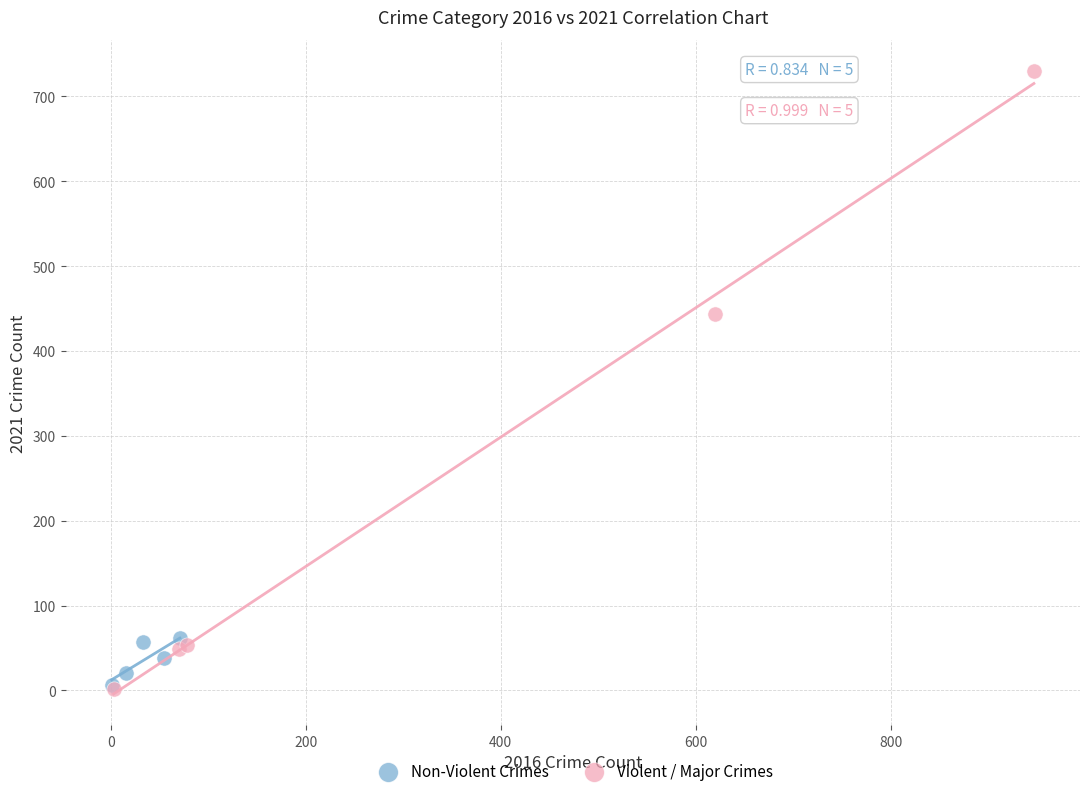

Which series has the widest spread of Y values?

Violent / Major Crimes